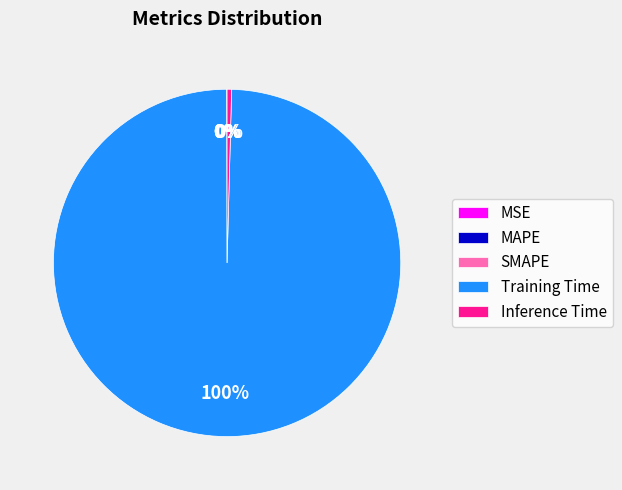

True or false: Training Time accounts for 100% of the total.

True